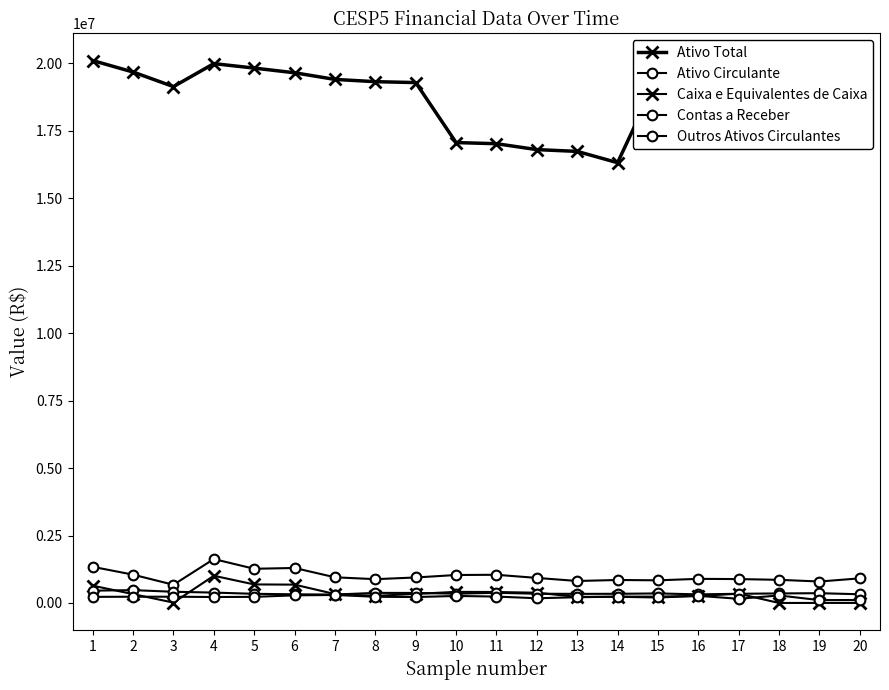

Where is the first local maximum for Ativo Total?

4